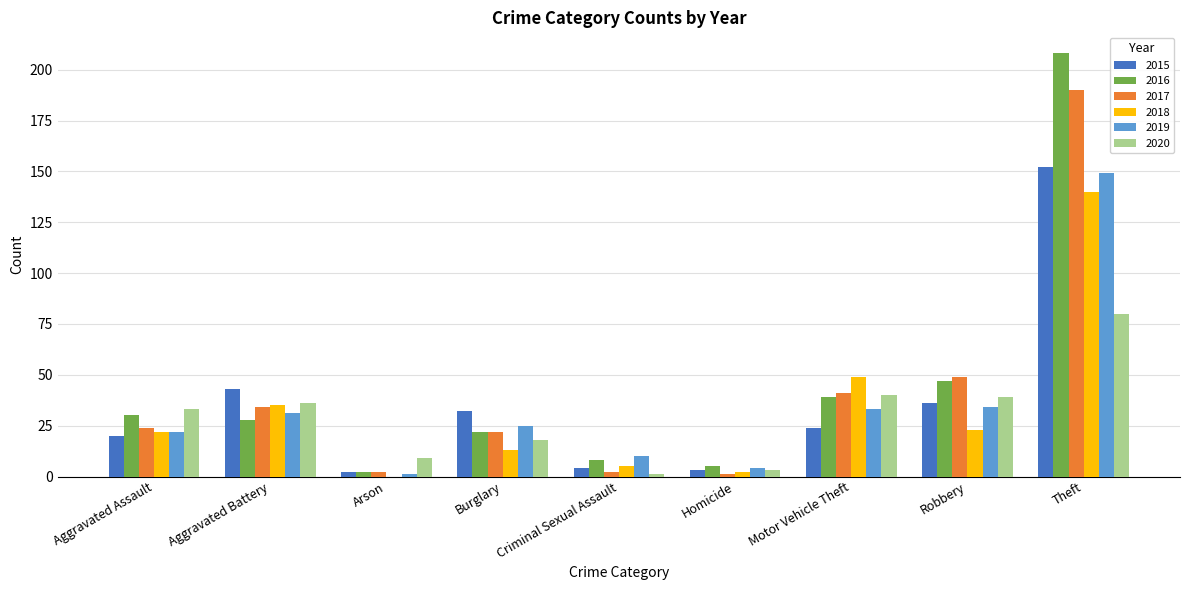

Where is 2017 nearest to the value 95?

Robbery